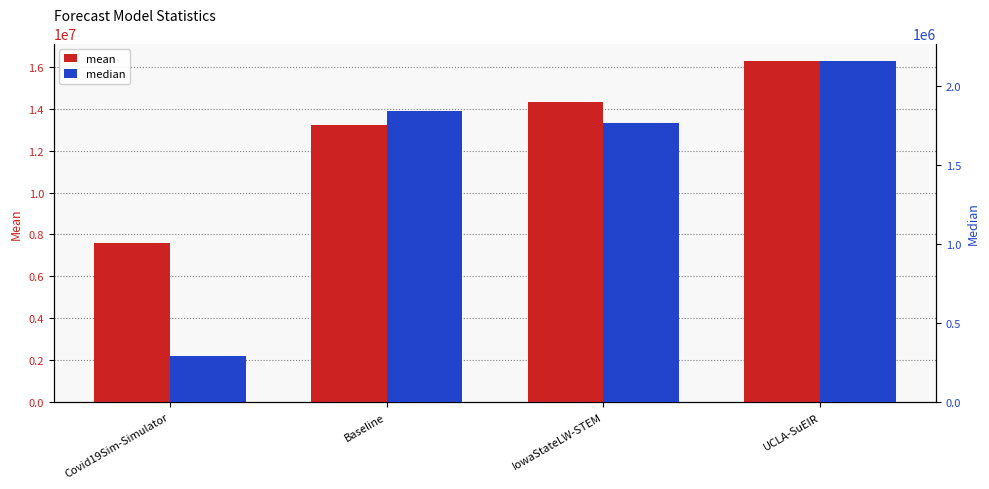

At which category is the sum across all series the highest?

UCLA-SuEIR